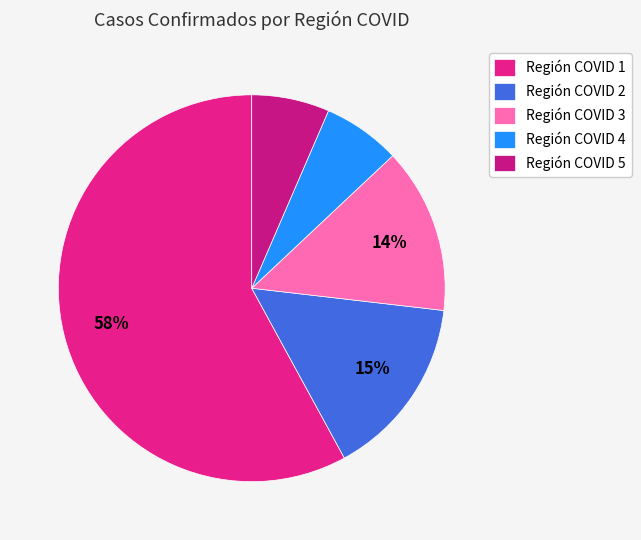

Which slice is the largest?

Región COVID 1